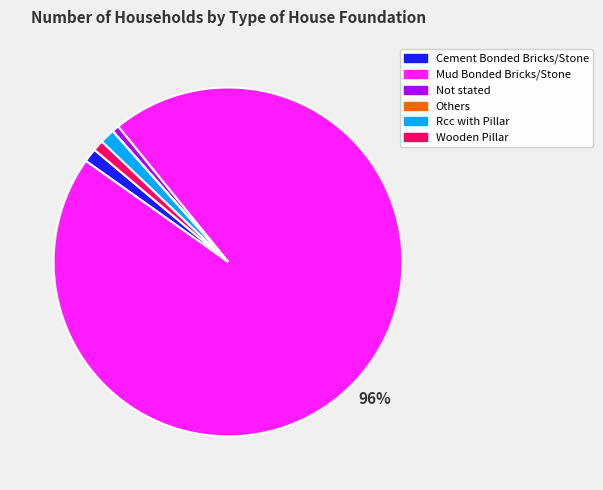

To the nearest percent, what is the difference between the largest and smallest slice percentages?

96%